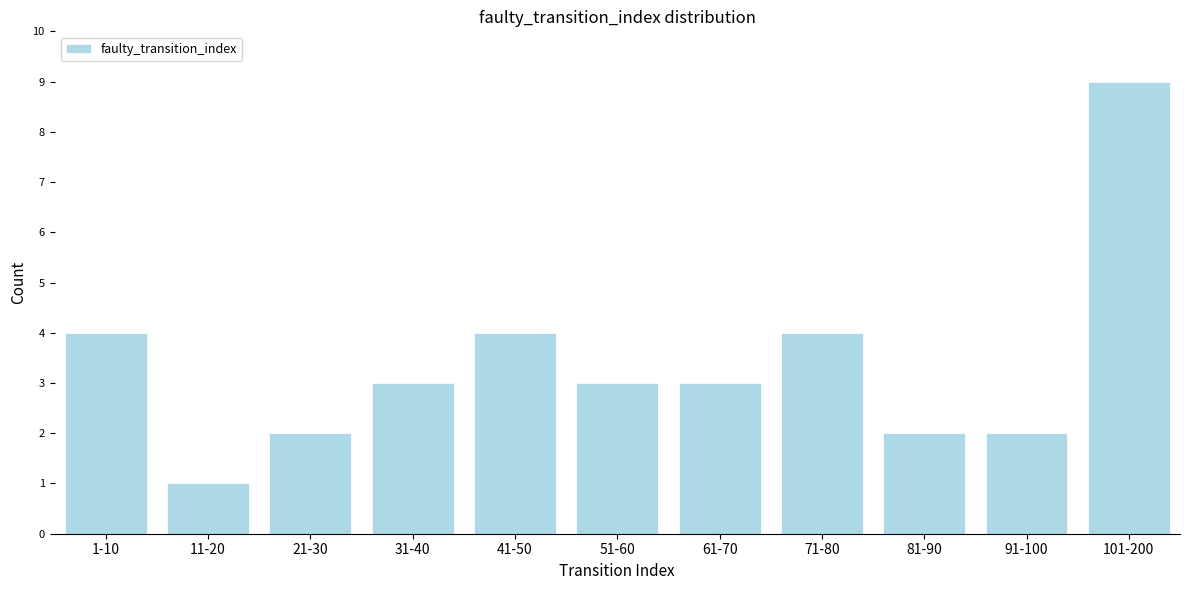

Reading right to left, transcribe all the data shown in this chart.

101-200=9	91-100=2	81-90=2	71-80=4	61-70=3	51-60=3	41-50=4	31-40=3	21-30=2	11-20=1	1-10=4